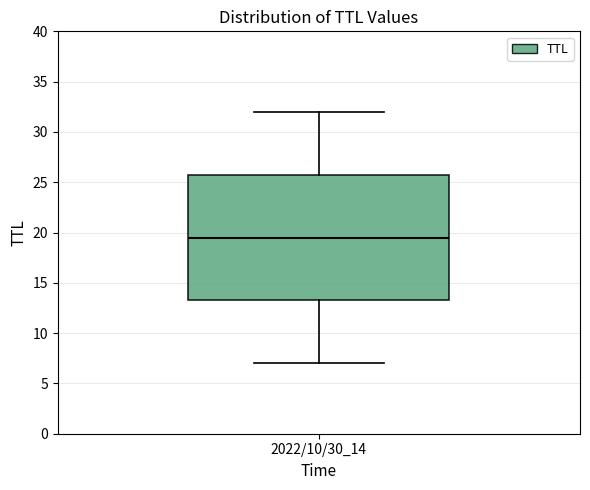

Transcribe this box plot: give where the median line is, the range the box spans, and where the two whiskers end, as read against the y-axis. The values are not printed on the chart, so give them approximately, as read against the axis.

median 19.5, box 13.5 to 26.0, whiskers 7.0 to 32.0